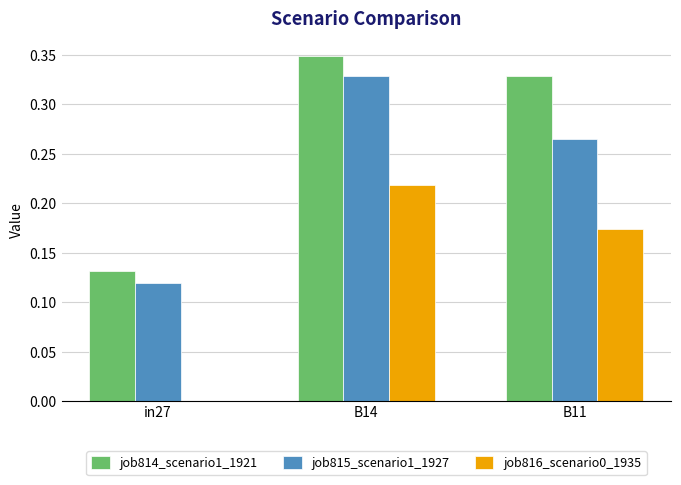

Count the job814_scenario1_1921 values in the range 0 to 1.

3